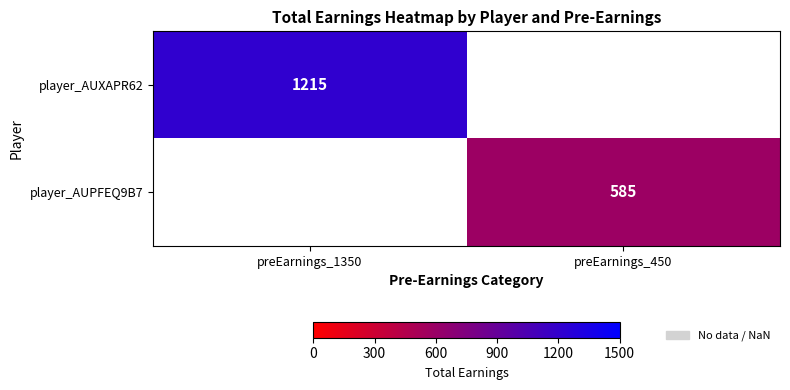

The value of player_AUXAPR62 at preEarnings_1350 is 1215. True or false?

True